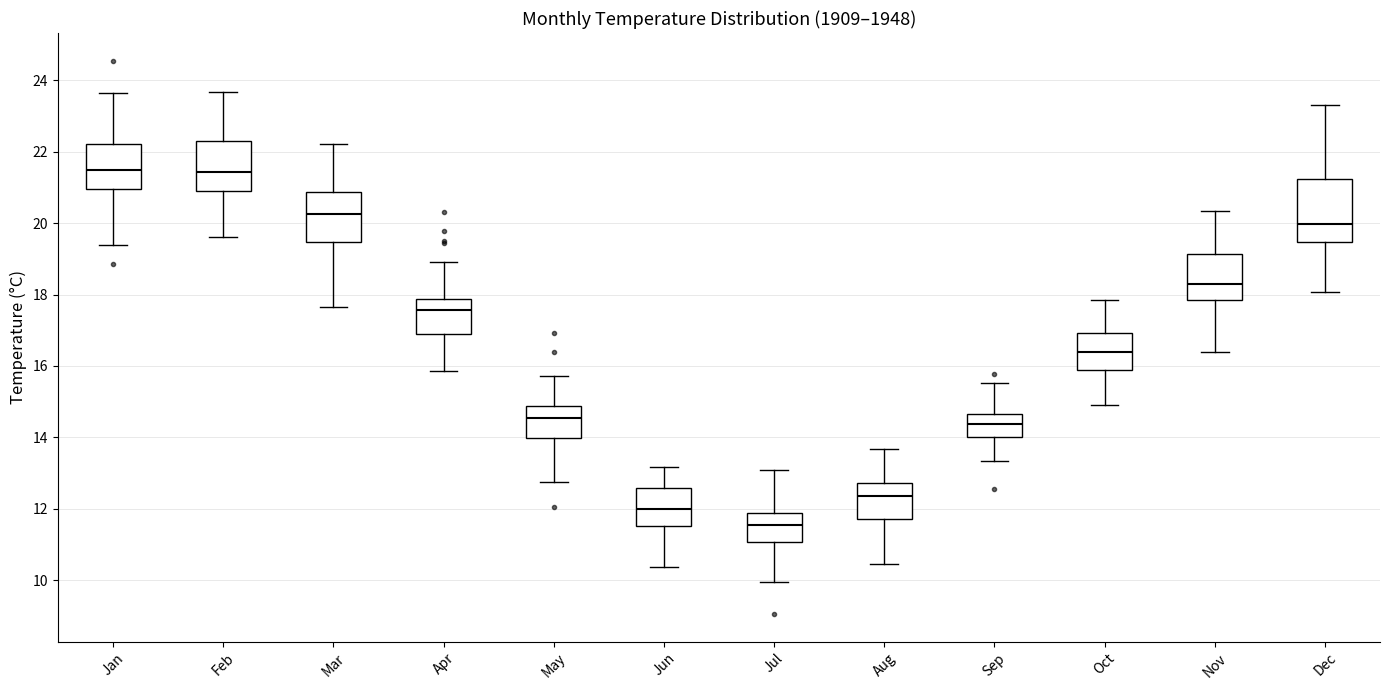

Reading left to right, transcribe this box plot: for each box, give where its median line is, the range the box spans, and where its two whiskers end, as read against the y-axis. The values are not printed on the chart, so give them approximately, as read against the axis.

Jan: median 21.4, box 21.0 to 22.2, whiskers 19.4 to 23.6
Feb: median 21.4, box 21.0 to 22.2, whiskers 19.6 to 23.6
Mar: median 20.2, box 19.4 to 20.8, whiskers 17.6 to 22.2
Apr: median 17.6, box 17.0 to 17.8, whiskers 15.8 to 19.0
May: median 14.6, box 14.0 to 14.8, whiskers 12.8 to 15.8
Jun: median 12.0, box 11.6 to 12.6, whiskers 10.4 to 13.2
Jul: median 11.6, box 11.0 to 11.8, whiskers 10.0 to 13.0
Aug: median 12.4, box 11.8 to 12.8, whiskers 10.4 to 13.6
Sep: median 14.4, box 14.0 to 14.6, whiskers 13.4 to 15.6
Oct: median 16.4, box 15.8 to 17.0, whiskers 15.0 to 17.8
Nov: median 18.4, box 17.8 to 19.2, whiskers 16.4 to 20.4
Dec: median 20.0, box 19.4 to 21.2, whiskers 18.0 to 23.4